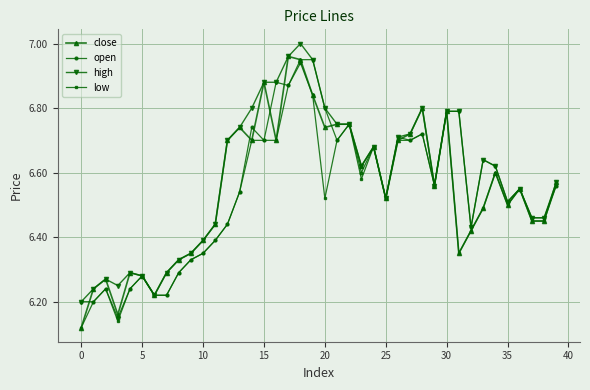

True or false: high has more than 2 interior local peaks.

True